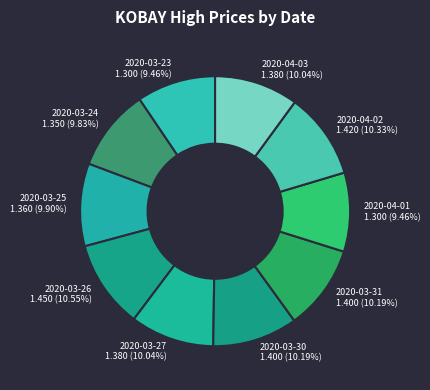

To the nearest percent, what is the average slice percentage?

10%